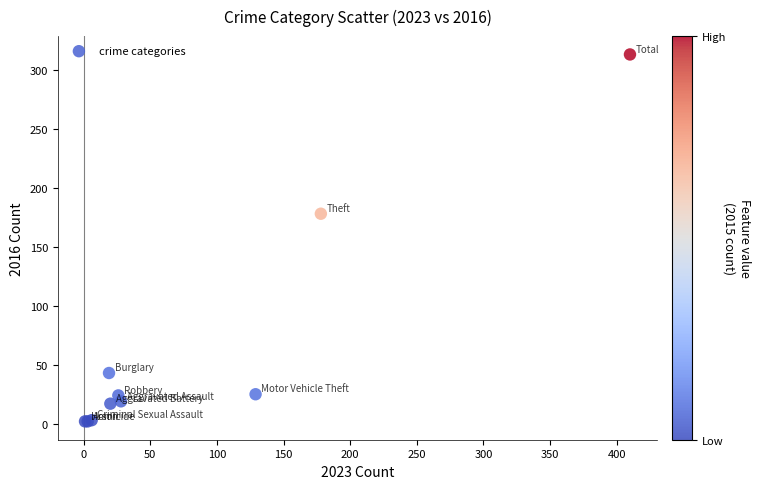

What Y value in the scatter plot is closest to 157?

178